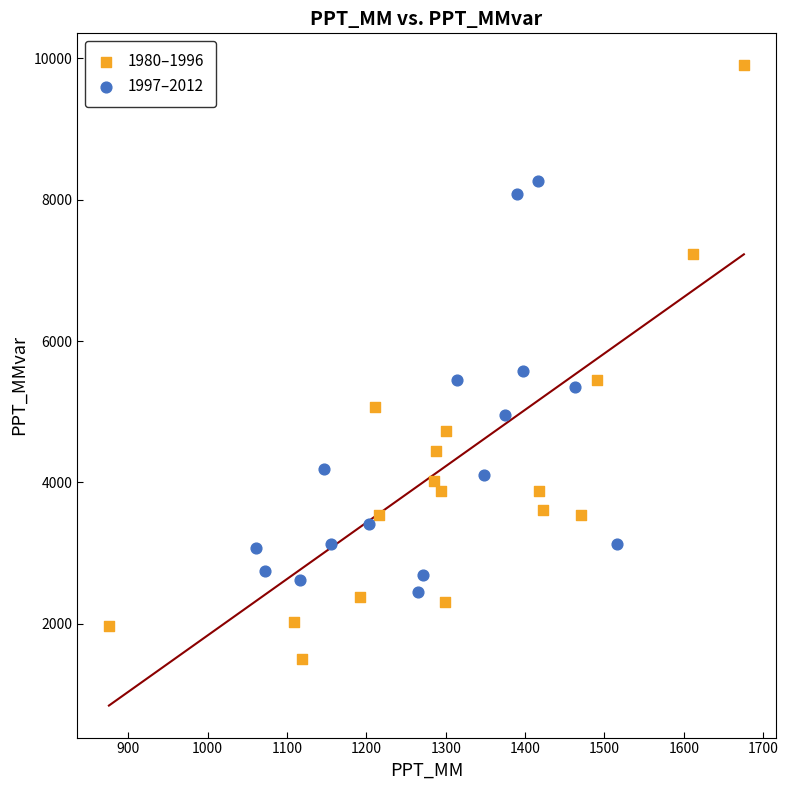

Which series reaches the minimum Y coordinate?

1980–1996